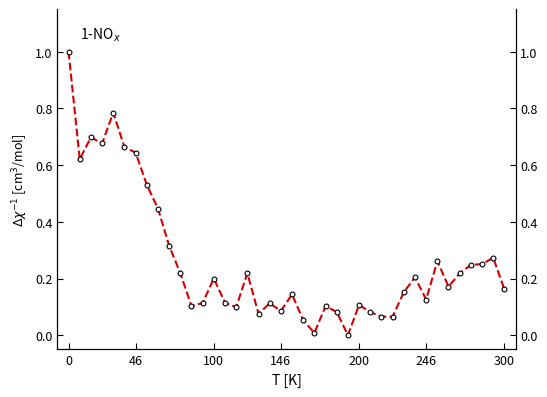

How many points are lower than both their immediate neighbors (excluding endpoints)?

11